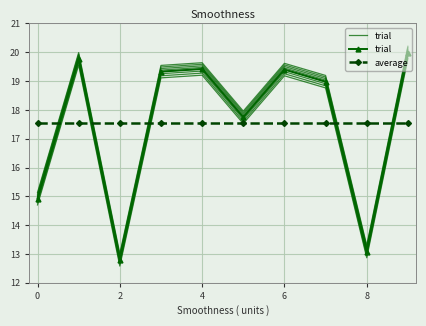

What are all the series names shown in the legend?

trial, average